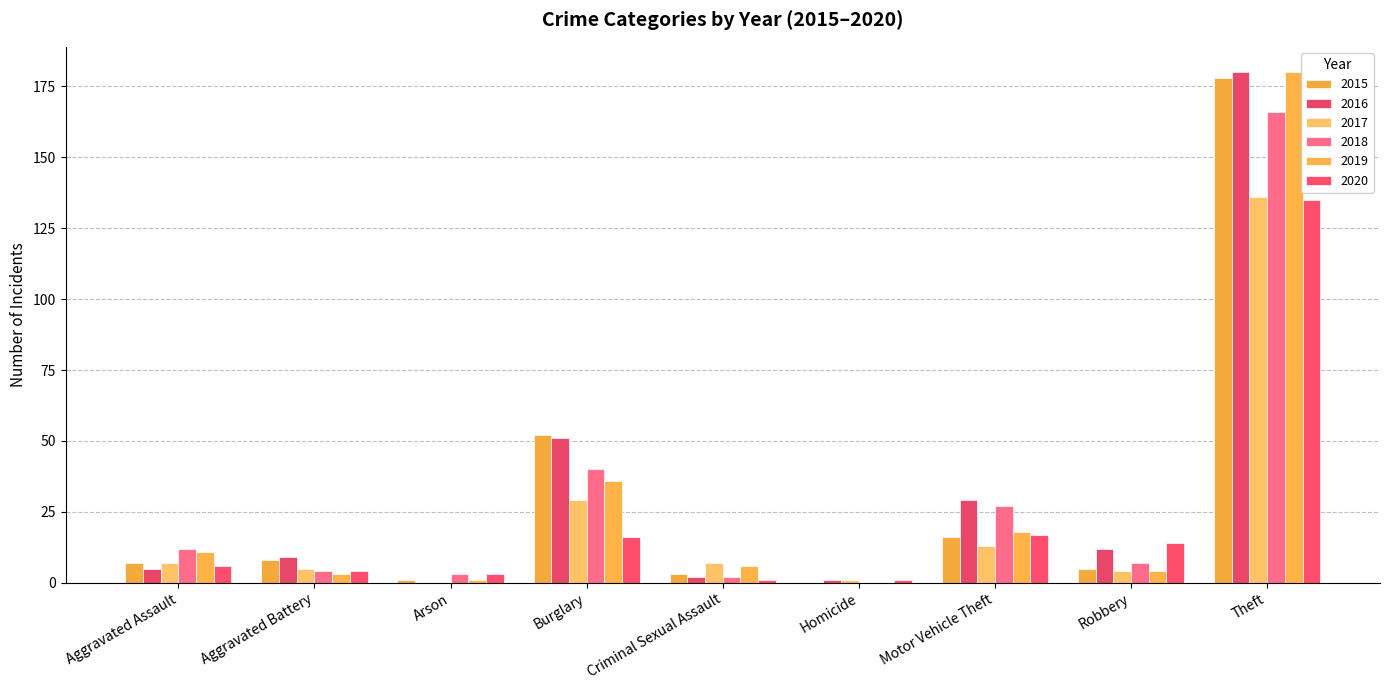

Count the number of categories in the chart.

9